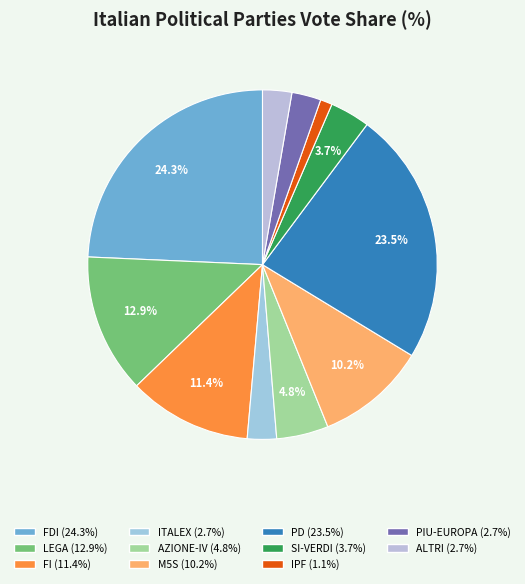

To the nearest percent, what percentage of the pie is PD?

24%